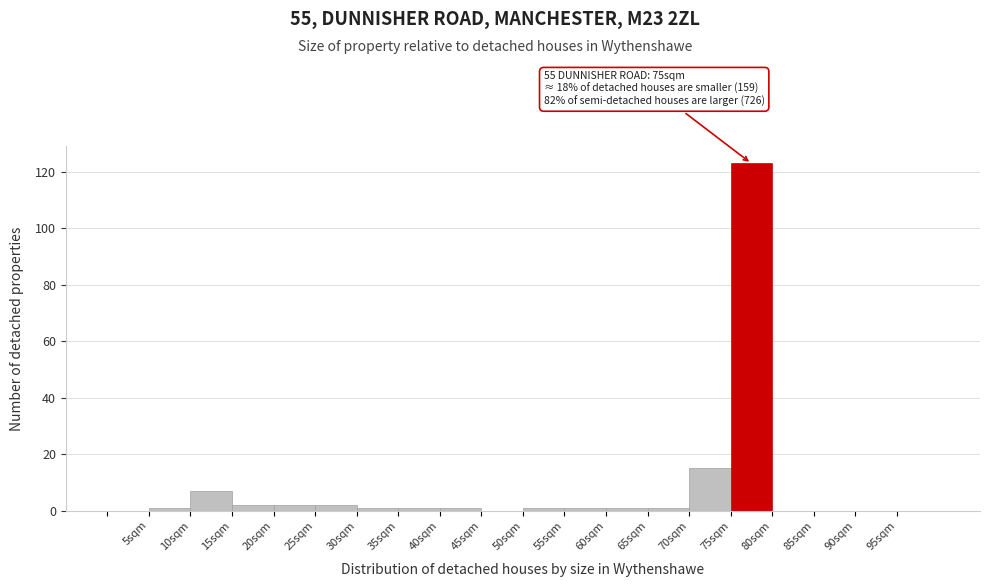

Which range on the x-axis has the tallest bar?

75 to 80